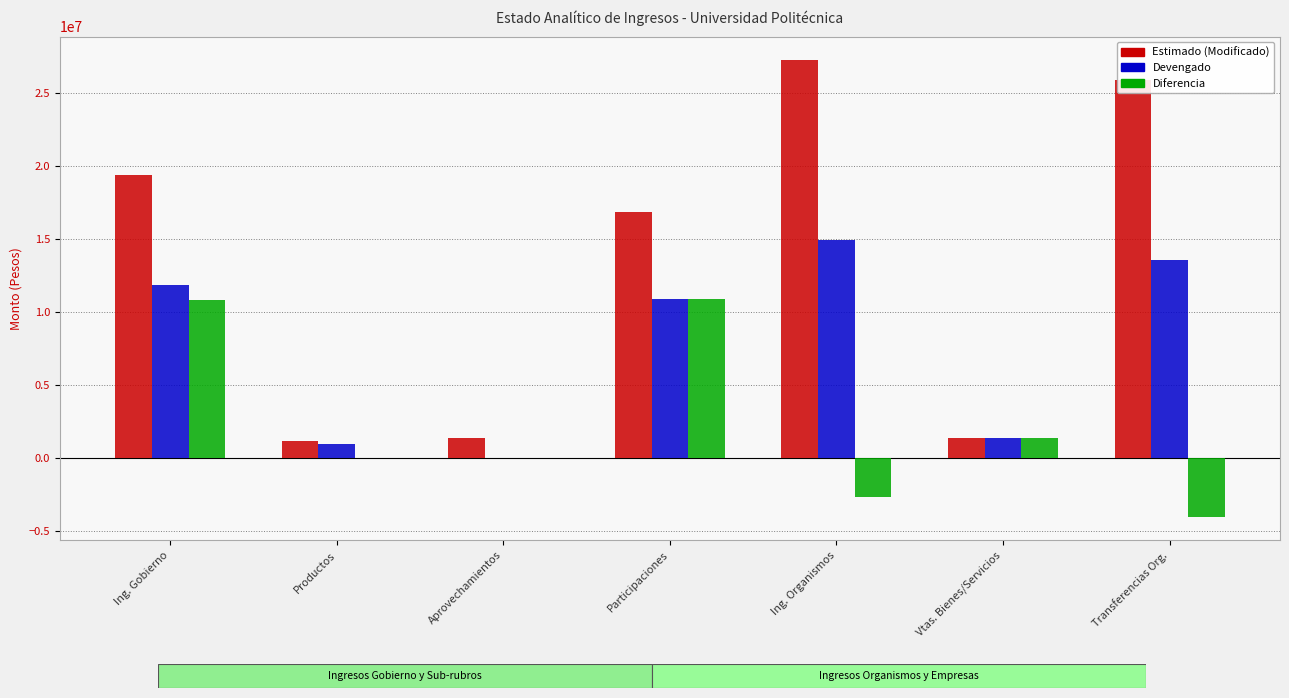

How many data points does each series have?

7